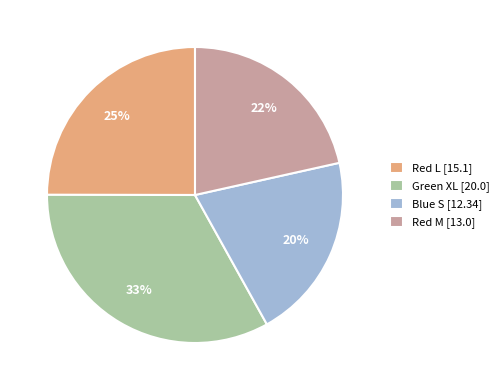

Do Red L [15.1] and Green XL [20.0] together represent more than half of the pie?

Yes